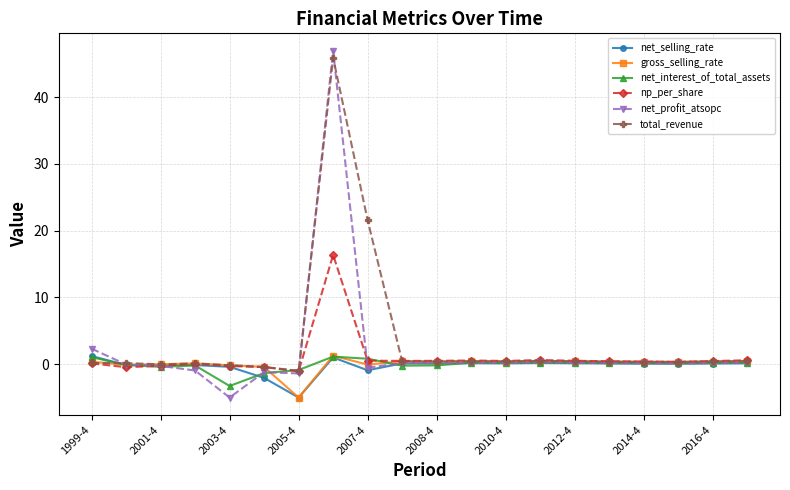

True or false: gross_selling_rate has more than 2 points higher than both neighbors.

True